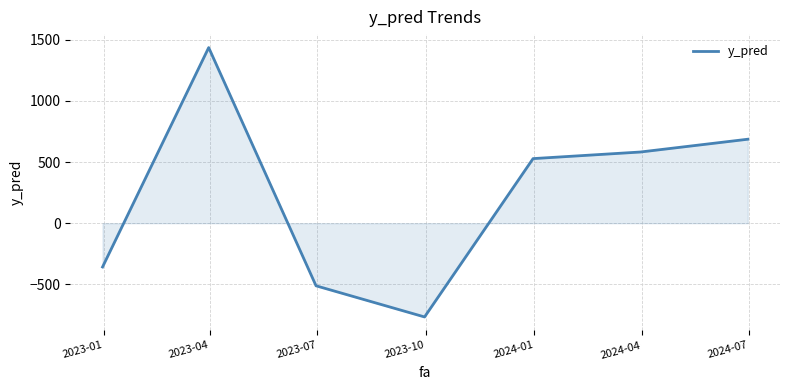

Does the chart have visible grid lines?

Yes